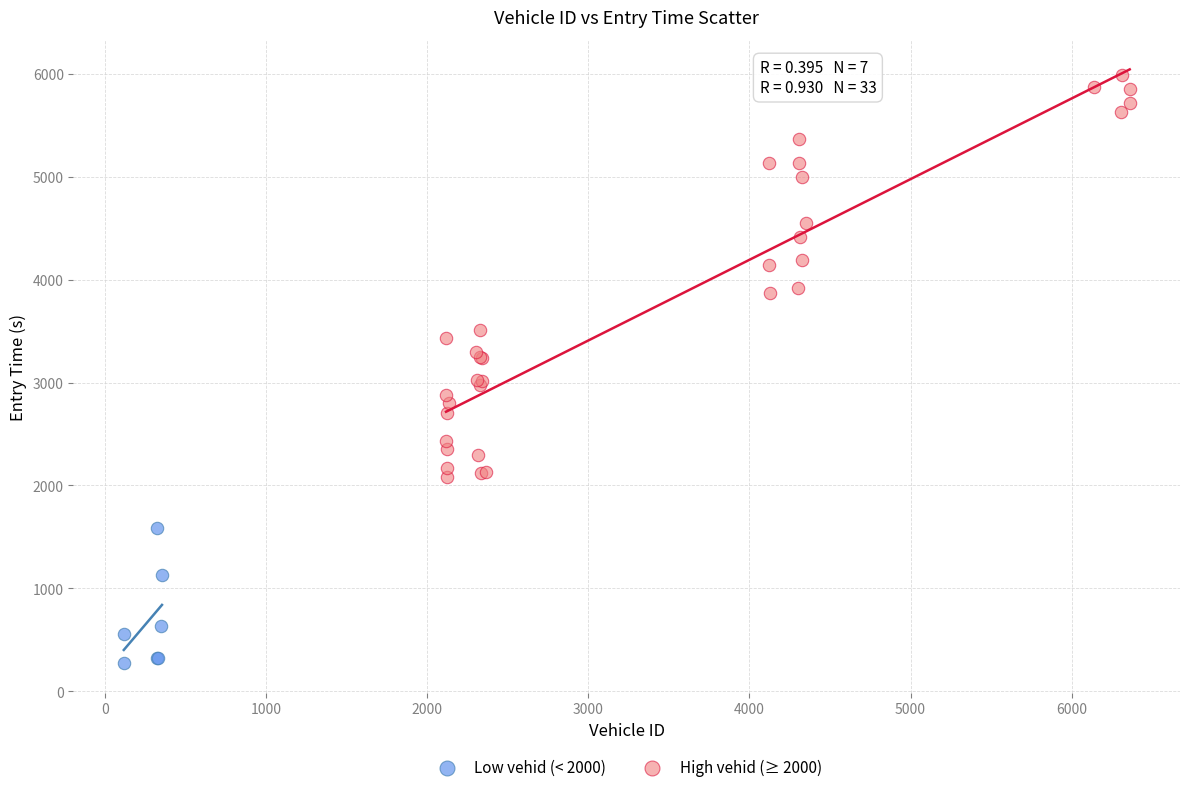

Which series has the largest Y range (max minus min)?

High vehid (≥ 2000)